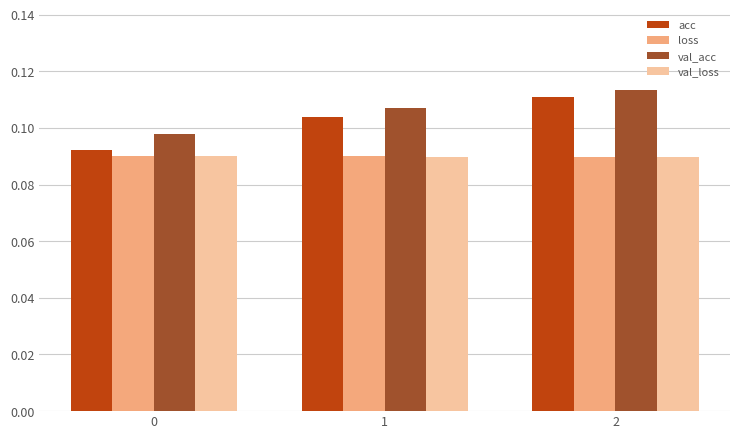

The value of val_acc at 1 is 0.2. True or false?

False